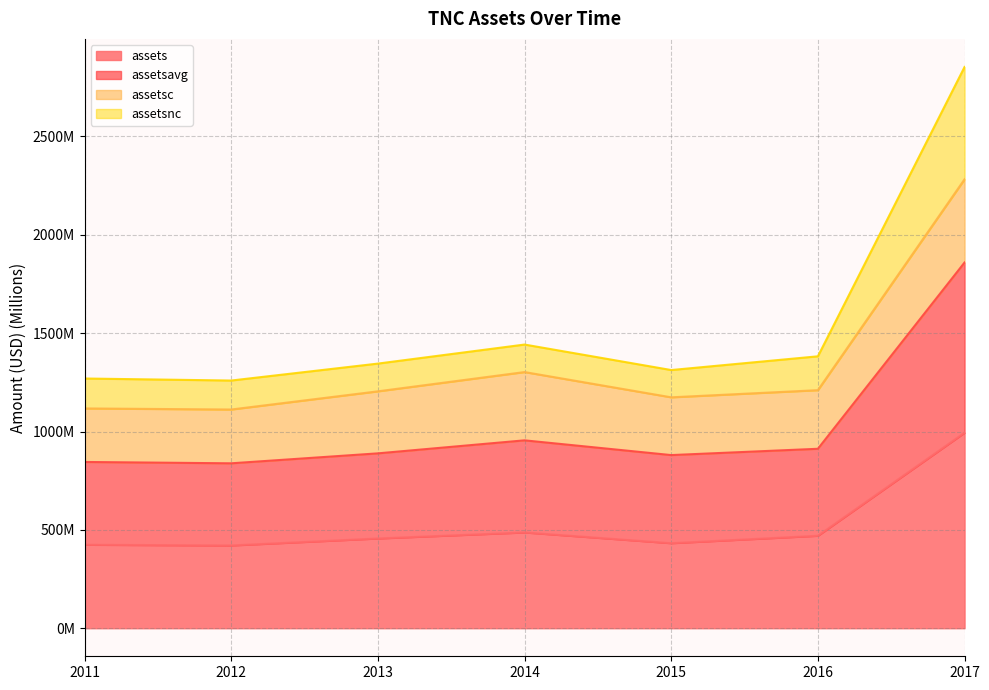

How many categories are shown in the chart?

7